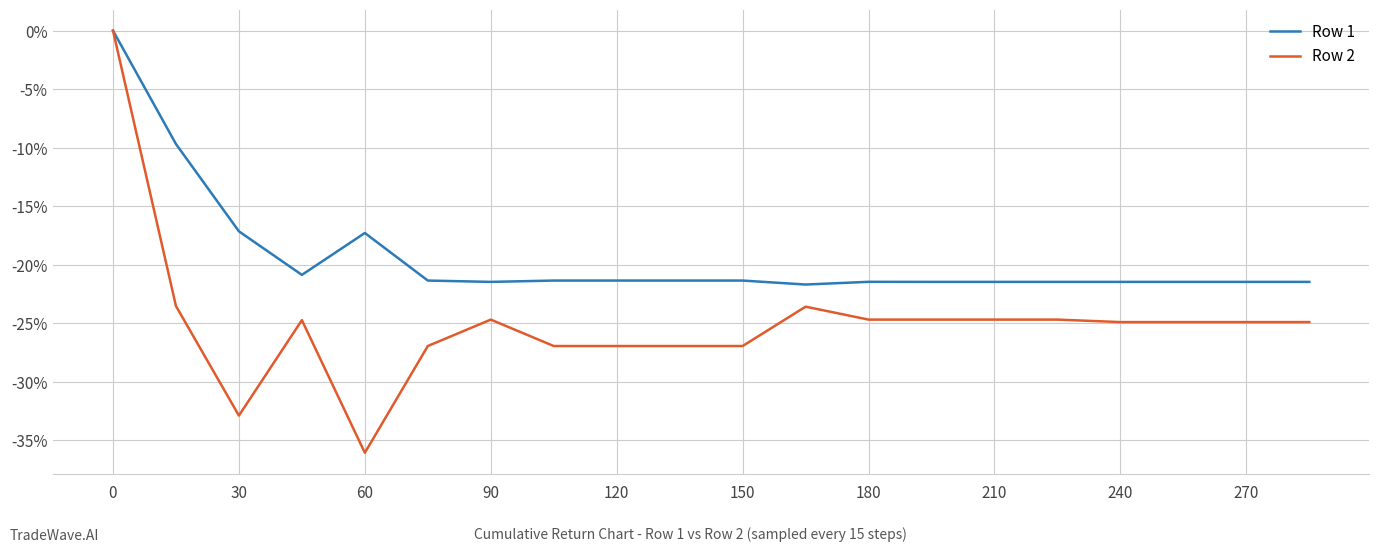

What are all the series names shown in the legend?

Row 1, Row 2